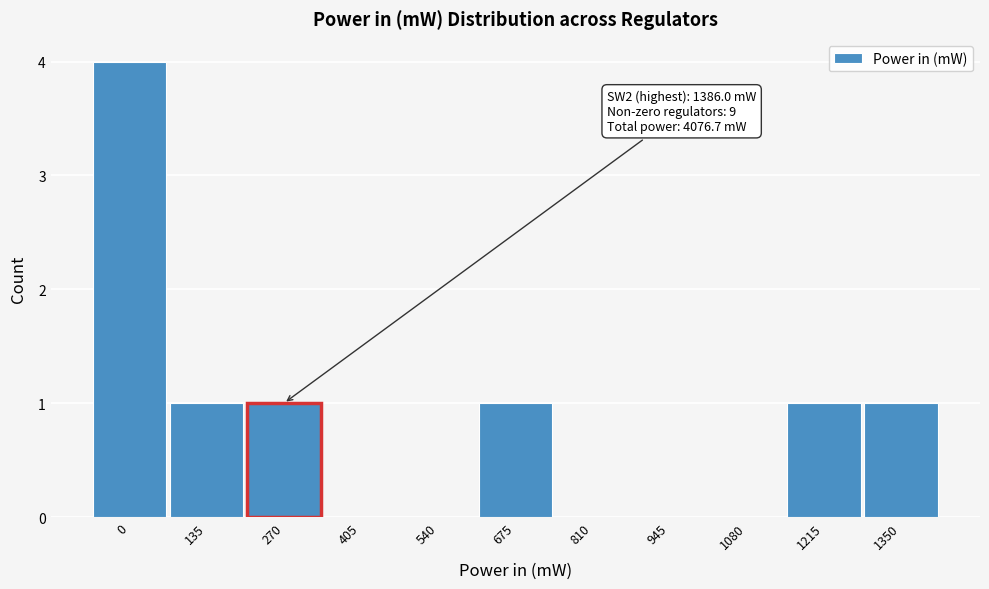

Reading left to right, transcribe all the data shown in this chart.

0=4	135=1	270=1	405=0	540=0	675=1	810=0	945=0	1080=0	1215=1	1350=1